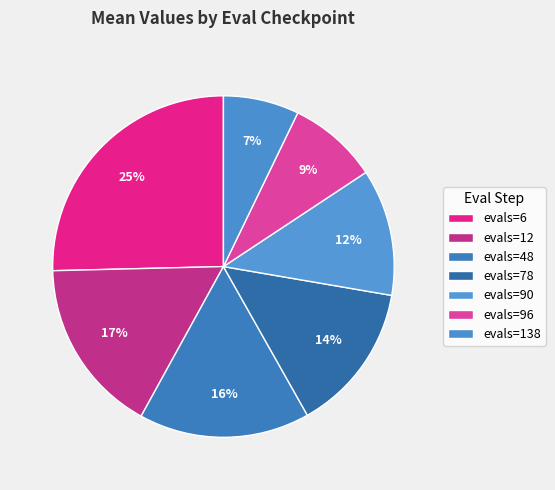

How many slices are in this pie chart?

7